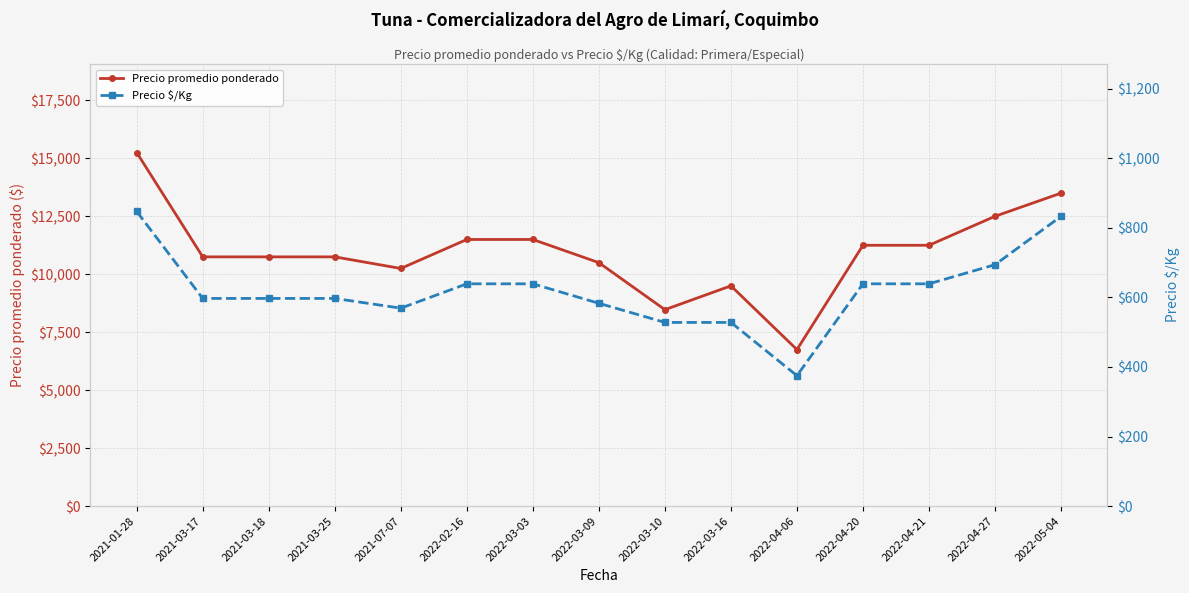

At how many categories does at least one series exceed 4447?

15